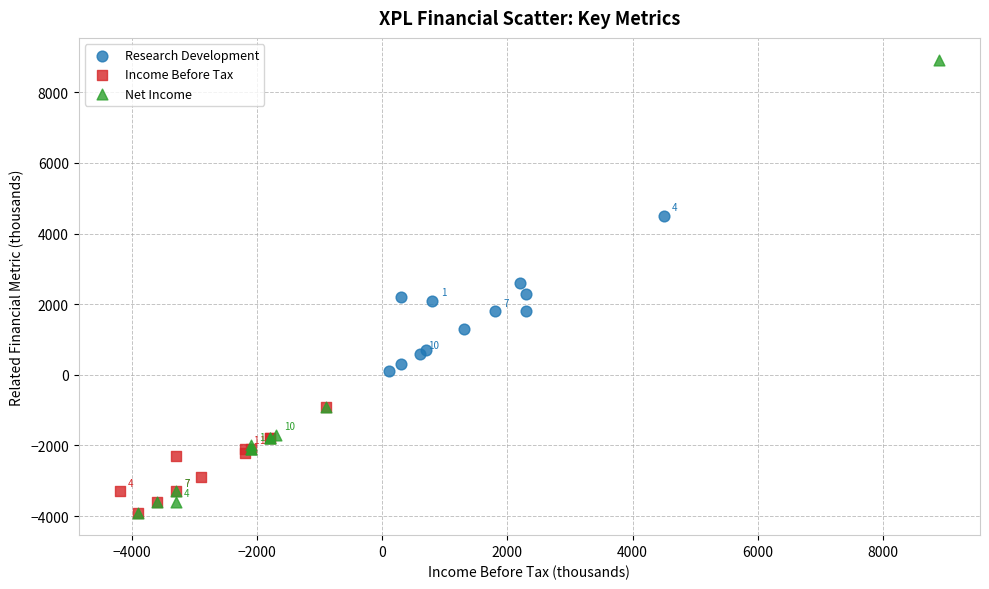

Which series has the largest Y range (max minus min)?

Net Income